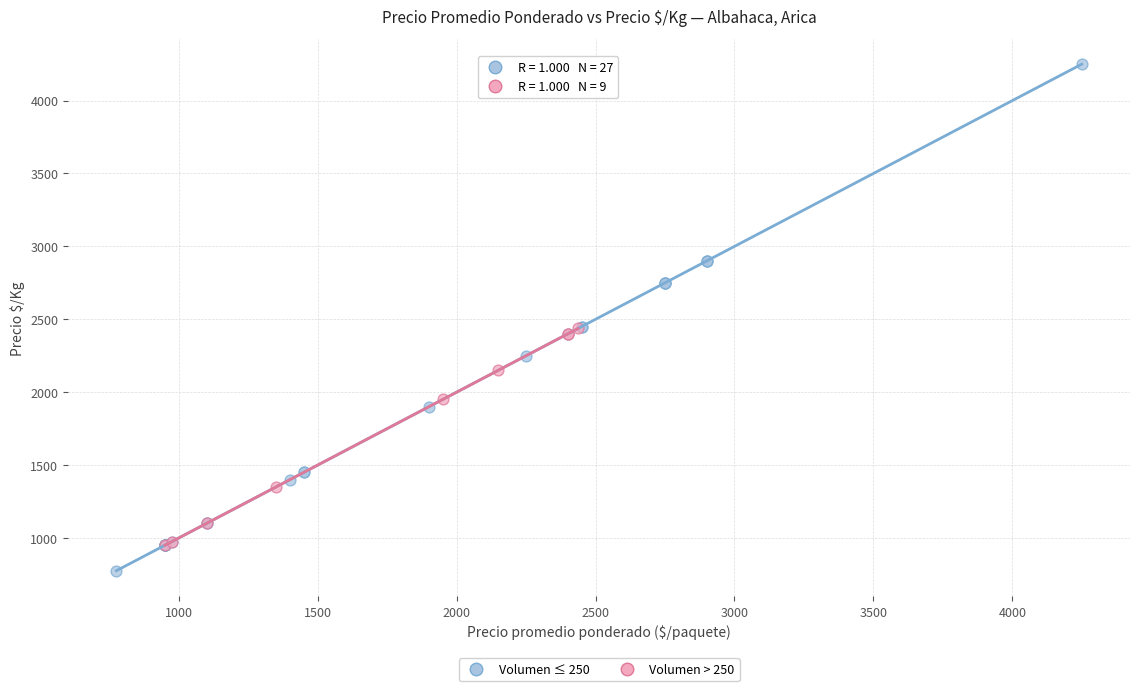

What are all the series names shown in the legend?

Volumen ≤ 250, Volumen > 250